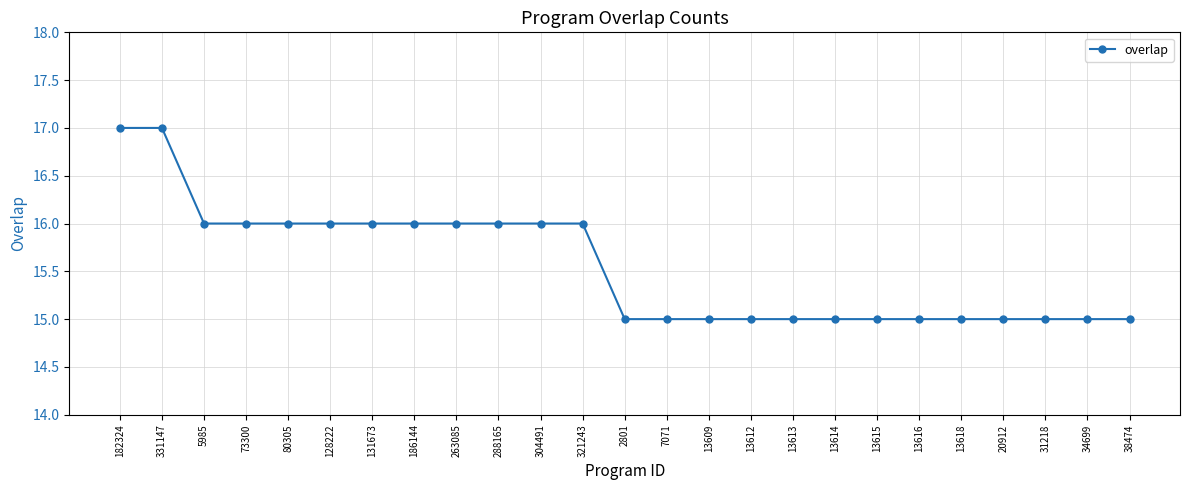

How many data points does each series have?

25